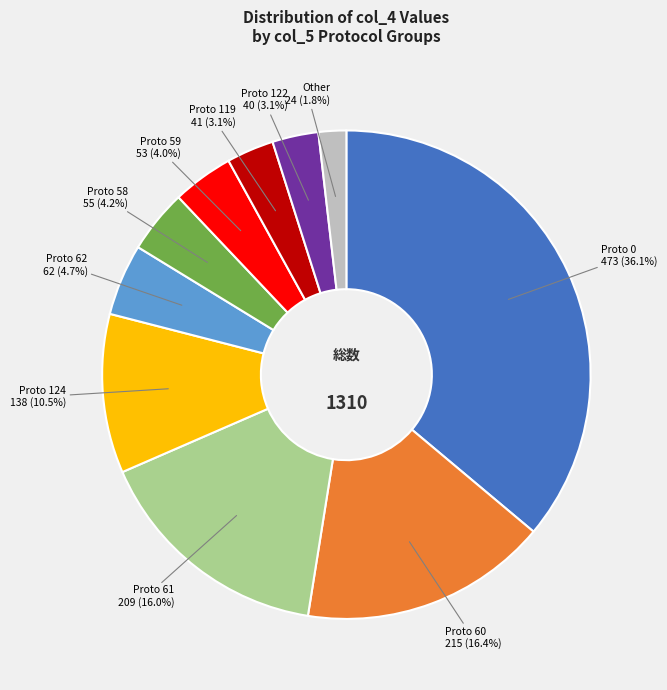

Is there any slice that represents more than half of the pie?

No